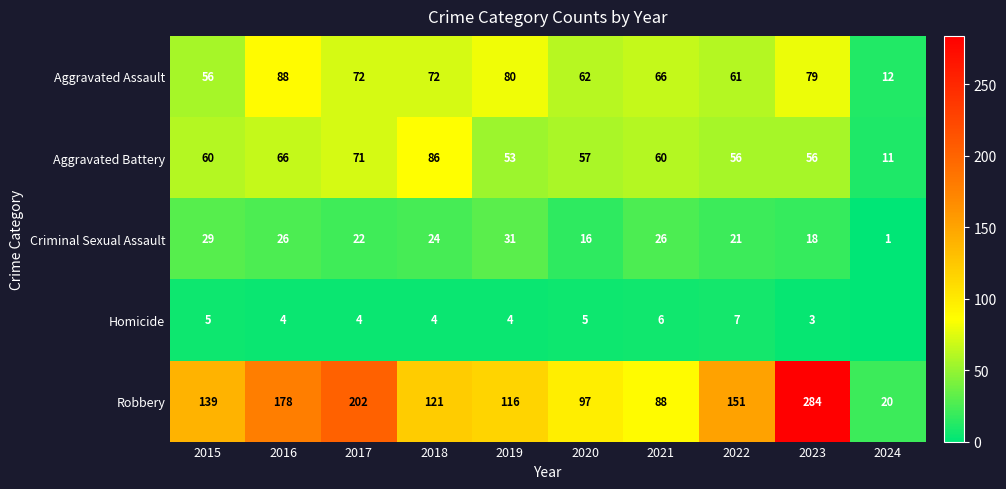

What is the total value across all series at 2023?

440